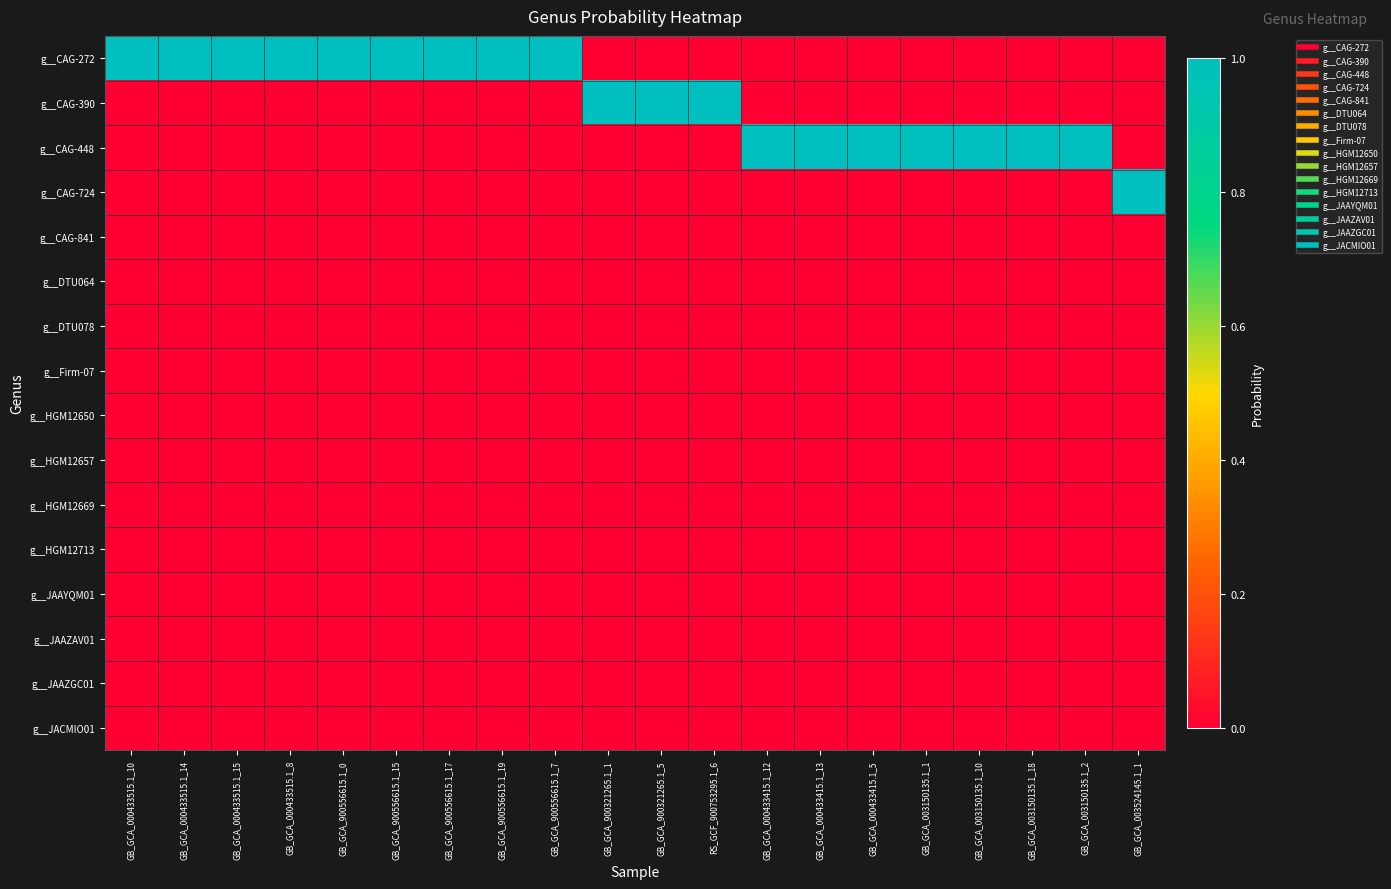

Reading left to right, extract all data points from this chart.

g__CAG-272: GB_GCA_000433515.1_10=1	GB_GCA_000433515.1_14=1	GB_GCA_000433515.1_15=1	GB_GCA_000433515.1_8=1	GB_GCA_900556615.1_0=1	GB_GCA_900556615.1_15=1	GB_GCA_900556615.1_17=1	GB_GCA_900556615.1_19=1	GB_GCA_900556615.1_7=1	GB_GCA_900321265.1_1=0	GB_GCA_900321265.1_5=0	RS_GCF_900753295.1_6=0	GB_GCA_000433415.1_12=0	GB_GCA_000433415.1_13=0	GB_GCA_000433415.1_5=0	GB_GCA_003150135.1_1=0	GB_GCA_003150135.1_10=0	GB_GCA_003150135.1_18=0	GB_GCA_003150135.1_2=0	GB_GCA_003524145.1_1=0
g__CAG-390: GB_GCA_000433515.1_10=0	GB_GCA_000433515.1_14=0	GB_GCA_000433515.1_15=0	GB_GCA_000433515.1_8=0	GB_GCA_900556615.1_0=0	GB_GCA_900556615.1_15=0	GB_GCA_900556615.1_17=0	GB_GCA_900556615.1_19=0	GB_GCA_900556615.1_7=0	GB_GCA_900321265.1_1=1	GB_GCA_900321265.1_5=1	RS_GCF_900753295.1_6=1	GB_GCA_000433415.1_12=0	GB_GCA_000433415.1_13=0	GB_GCA_000433415.1_5=0	GB_GCA_003150135.1_1=0	GB_GCA_003150135.1_10=0	GB_GCA_003150135.1_18=0	GB_GCA_003150135.1_2=0	GB_GCA_003524145.1_1=0
g__CAG-448: GB_GCA_000433515.1_10=0	GB_GCA_000433515.1_14=0	GB_GCA_000433515.1_15=0	GB_GCA_000433515.1_8=0	GB_GCA_900556615.1_0=0	GB_GCA_900556615.1_15=0	GB_GCA_900556615.1_17=0	GB_GCA_900556615.1_19=0	GB_GCA_900556615.1_7=0	GB_GCA_900321265.1_1=0	GB_GCA_900321265.1_5=0	RS_GCF_900753295.1_6=0	GB_GCA_000433415.1_12=1	GB_GCA_000433415.1_13=1	GB_GCA_000433415.1_5=1	GB_GCA_003150135.1_1=1	GB_GCA_003150135.1_10=1	GB_GCA_003150135.1_18=1	GB_GCA_003150135.1_2=1	GB_GCA_003524145.1_1=0
g__CAG-724: GB_GCA_000433515.1_10=0	GB_GCA_000433515.1_14=0	GB_GCA_000433515.1_15=0	GB_GCA_000433515.1_8=0	GB_GCA_900556615.1_0=0	GB_GCA_900556615.1_15=0	GB_GCA_900556615.1_17=0	GB_GCA_900556615.1_19=0	GB_GCA_900556615.1_7=0	GB_GCA_900321265.1_1=0	GB_GCA_900321265.1_5=0	RS_GCF_900753295.1_6=0	GB_GCA_000433415.1_12=0	GB_GCA_000433415.1_13=0	GB_GCA_000433415.1_5=0	GB_GCA_003150135.1_1=0	GB_GCA_003150135.1_10=0	GB_GCA_003150135.1_18=0	GB_GCA_003150135.1_2=0	GB_GCA_003524145.1_1=1
g__CAG-841: GB_GCA_000433515.1_10=0	GB_GCA_000433515.1_14=0	GB_GCA_000433515.1_15=0	GB_GCA_000433515.1_8=0	GB_GCA_900556615.1_0=0	GB_GCA_900556615.1_15=0	GB_GCA_900556615.1_17=0	GB_GCA_900556615.1_19=0	GB_GCA_900556615.1_7=0	GB_GCA_900321265.1_1=0	GB_GCA_900321265.1_5=0	RS_GCF_900753295.1_6=0	GB_GCA_000433415.1_12=0	GB_GCA_000433415.1_13=0	GB_GCA_000433415.1_5=0	GB_GCA_003150135.1_1=0	GB_GCA_003150135.1_10=0	GB_GCA_003150135.1_18=0	GB_GCA_003150135.1_2=0	GB_GCA_003524145.1_1=0
g__DTU064: GB_GCA_000433515.1_10=0	GB_GCA_000433515.1_14=0	GB_GCA_000433515.1_15=0	GB_GCA_000433515.1_8=0	GB_GCA_900556615.1_0=0	GB_GCA_900556615.1_15=0	GB_GCA_900556615.1_17=0	GB_GCA_900556615.1_19=0	GB_GCA_900556615.1_7=0	GB_GCA_900321265.1_1=0	GB_GCA_900321265.1_5=0	RS_GCF_900753295.1_6=0	GB_GCA_000433415.1_12=0	GB_GCA_000433415.1_13=0	GB_GCA_000433415.1_5=0	GB_GCA_003150135.1_1=0	GB_GCA_003150135.1_10=0	GB_GCA_003150135.1_18=0	GB_GCA_003150135.1_2=0	GB_GCA_003524145.1_1=0
g__DTU078: GB_GCA_000433515.1_10=0	GB_GCA_000433515.1_14=0	GB_GCA_000433515.1_15=0	GB_GCA_000433515.1_8=0	GB_GCA_900556615.1_0=0	GB_GCA_900556615.1_15=0	GB_GCA_900556615.1_17=0	GB_GCA_900556615.1_19=0	GB_GCA_900556615.1_7=0	GB_GCA_900321265.1_1=0	GB_GCA_900321265.1_5=0	RS_GCF_900753295.1_6=0	GB_GCA_000433415.1_12=0	GB_GCA_000433415.1_13=0	GB_GCA_000433415.1_5=0	GB_GCA_003150135.1_1=0	GB_GCA_003150135.1_10=0	GB_GCA_003150135.1_18=0	GB_GCA_003150135.1_2=0	GB_GCA_003524145.1_1=0
g__Firm-07: GB_GCA_000433515.1_10=0	GB_GCA_000433515.1_14=0	GB_GCA_000433515.1_15=0	GB_GCA_000433515.1_8=0	GB_GCA_900556615.1_0=0	GB_GCA_900556615.1_15=0	GB_GCA_900556615.1_17=0	GB_GCA_900556615.1_19=0	GB_GCA_900556615.1_7=0	GB_GCA_900321265.1_1=0	GB_GCA_900321265.1_5=0	RS_GCF_900753295.1_6=0	GB_GCA_000433415.1_12=0	GB_GCA_000433415.1_13=0	GB_GCA_000433415.1_5=0	GB_GCA_003150135.1_1=0	GB_GCA_003150135.1_10=0	GB_GCA_003150135.1_18=0	GB_GCA_003150135.1_2=0	GB_GCA_003524145.1_1=0
g__HGM12650: GB_GCA_000433515.1_10=0	GB_GCA_000433515.1_14=0	GB_GCA_000433515.1_15=0	GB_GCA_000433515.1_8=0	GB_GCA_900556615.1_0=0	GB_GCA_900556615.1_15=0	GB_GCA_900556615.1_17=0	GB_GCA_900556615.1_19=0	GB_GCA_900556615.1_7=0	GB_GCA_900321265.1_1=0	GB_GCA_900321265.1_5=0	RS_GCF_900753295.1_6=0	GB_GCA_000433415.1_12=0	GB_GCA_000433415.1_13=0	GB_GCA_000433415.1_5=0	GB_GCA_003150135.1_1=0	GB_GCA_003150135.1_10=0	GB_GCA_003150135.1_18=0	GB_GCA_003150135.1_2=0	GB_GCA_003524145.1_1=0
g__HGM12657: GB_GCA_000433515.1_10=0	GB_GCA_000433515.1_14=0	GB_GCA_000433515.1_15=0	GB_GCA_000433515.1_8=0	GB_GCA_900556615.1_0=0	GB_GCA_900556615.1_15=0	GB_GCA_900556615.1_17=0	GB_GCA_900556615.1_19=0	GB_GCA_900556615.1_7=0	GB_GCA_900321265.1_1=0	GB_GCA_900321265.1_5=0	RS_GCF_900753295.1_6=0	GB_GCA_000433415.1_12=0	GB_GCA_000433415.1_13=0	GB_GCA_000433415.1_5=0	GB_GCA_003150135.1_1=0	GB_GCA_003150135.1_10=0	GB_GCA_003150135.1_18=0	GB_GCA_003150135.1_2=0	GB_GCA_003524145.1_1=0
g__HGM12669: GB_GCA_000433515.1_10=0	GB_GCA_000433515.1_14=0	GB_GCA_000433515.1_15=0	GB_GCA_000433515.1_8=0	GB_GCA_900556615.1_0=0	GB_GCA_900556615.1_15=0	GB_GCA_900556615.1_17=0	GB_GCA_900556615.1_19=0	GB_GCA_900556615.1_7=0	GB_GCA_900321265.1_1=0	GB_GCA_900321265.1_5=0	RS_GCF_900753295.1_6=0	GB_GCA_000433415.1_12=0	GB_GCA_000433415.1_13=0	GB_GCA_000433415.1_5=0	GB_GCA_003150135.1_1=0	GB_GCA_003150135.1_10=0	GB_GCA_003150135.1_18=0	GB_GCA_003150135.1_2=0	GB_GCA_003524145.1_1=0
g__HGM12713: GB_GCA_000433515.1_10=0	GB_GCA_000433515.1_14=0	GB_GCA_000433515.1_15=0	GB_GCA_000433515.1_8=0	GB_GCA_900556615.1_0=0	GB_GCA_900556615.1_15=0	GB_GCA_900556615.1_17=0	GB_GCA_900556615.1_19=0	GB_GCA_900556615.1_7=0	GB_GCA_900321265.1_1=0	GB_GCA_900321265.1_5=0	RS_GCF_900753295.1_6=0	GB_GCA_000433415.1_12=0	GB_GCA_000433415.1_13=0	GB_GCA_000433415.1_5=0	GB_GCA_003150135.1_1=0	GB_GCA_003150135.1_10=0	GB_GCA_003150135.1_18=0	GB_GCA_003150135.1_2=0	GB_GCA_003524145.1_1=0
g__JAAYQM01: GB_GCA_000433515.1_10=0	GB_GCA_000433515.1_14=0	GB_GCA_000433515.1_15=0	GB_GCA_000433515.1_8=0	GB_GCA_900556615.1_0=0	GB_GCA_900556615.1_15=0	GB_GCA_900556615.1_17=0	GB_GCA_900556615.1_19=0	GB_GCA_900556615.1_7=0	GB_GCA_900321265.1_1=0	GB_GCA_900321265.1_5=0	RS_GCF_900753295.1_6=0	GB_GCA_000433415.1_12=0	GB_GCA_000433415.1_13=0	GB_GCA_000433415.1_5=0	GB_GCA_003150135.1_1=0	GB_GCA_003150135.1_10=0	GB_GCA_003150135.1_18=0	GB_GCA_003150135.1_2=0	GB_GCA_003524145.1_1=0
g__JAAZAV01: GB_GCA_000433515.1_10=0	GB_GCA_000433515.1_14=0	GB_GCA_000433515.1_15=0	GB_GCA_000433515.1_8=0	GB_GCA_900556615.1_0=0	GB_GCA_900556615.1_15=0	GB_GCA_900556615.1_17=0	GB_GCA_900556615.1_19=0	GB_GCA_900556615.1_7=0	GB_GCA_900321265.1_1=0	GB_GCA_900321265.1_5=0	RS_GCF_900753295.1_6=0	GB_GCA_000433415.1_12=0	GB_GCA_000433415.1_13=0	GB_GCA_000433415.1_5=0	GB_GCA_003150135.1_1=0	GB_GCA_003150135.1_10=0	GB_GCA_003150135.1_18=0	GB_GCA_003150135.1_2=0	GB_GCA_003524145.1_1=0
g__JAAZGC01: GB_GCA_000433515.1_10=0	GB_GCA_000433515.1_14=0	GB_GCA_000433515.1_15=0	GB_GCA_000433515.1_8=0	GB_GCA_900556615.1_0=0	GB_GCA_900556615.1_15=0	GB_GCA_900556615.1_17=0	GB_GCA_900556615.1_19=0	GB_GCA_900556615.1_7=0	GB_GCA_900321265.1_1=0	GB_GCA_900321265.1_5=0	RS_GCF_900753295.1_6=0	GB_GCA_000433415.1_12=0	GB_GCA_000433415.1_13=0	GB_GCA_000433415.1_5=0	GB_GCA_003150135.1_1=0	GB_GCA_003150135.1_10=0	GB_GCA_003150135.1_18=0	GB_GCA_003150135.1_2=0	GB_GCA_003524145.1_1=0
g__JACMIO01: GB_GCA_000433515.1_10=0	GB_GCA_000433515.1_14=0	GB_GCA_000433515.1_15=0	GB_GCA_000433515.1_8=0	GB_GCA_900556615.1_0=0	GB_GCA_900556615.1_15=0	GB_GCA_900556615.1_17=0	GB_GCA_900556615.1_19=0	GB_GCA_900556615.1_7=0	GB_GCA_900321265.1_1=0	GB_GCA_900321265.1_5=0	RS_GCF_900753295.1_6=0	GB_GCA_000433415.1_12=0	GB_GCA_000433415.1_13=0	GB_GCA_000433415.1_5=0	GB_GCA_003150135.1_1=0	GB_GCA_003150135.1_10=0	GB_GCA_003150135.1_18=0	GB_GCA_003150135.1_2=0	GB_GCA_003524145.1_1=0